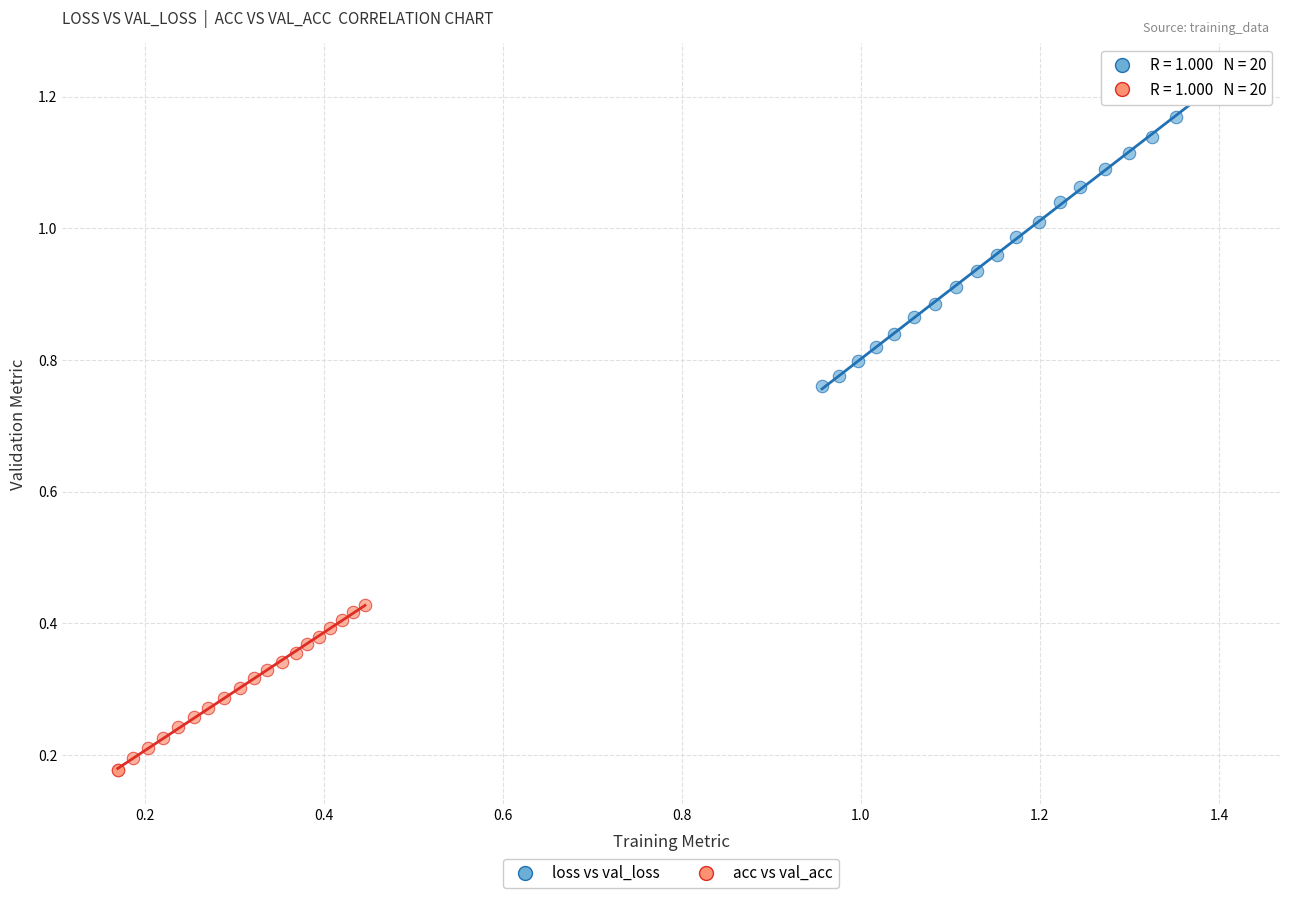

What are all the series names shown in the legend?

loss vs val_loss, acc vs val_acc